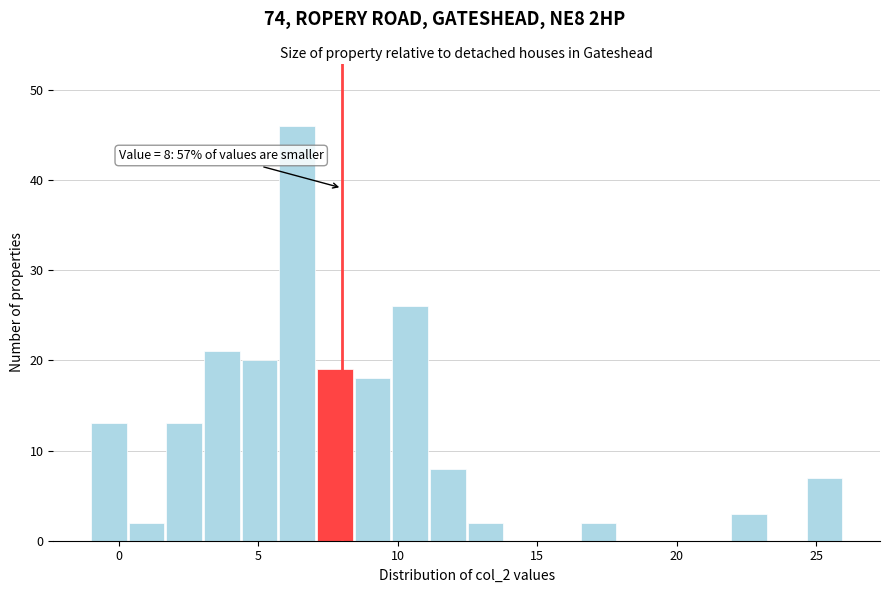

Around what value on the x-axis is the tallest bar? Give the approximate position of its centre, as read against the axis.

6.5